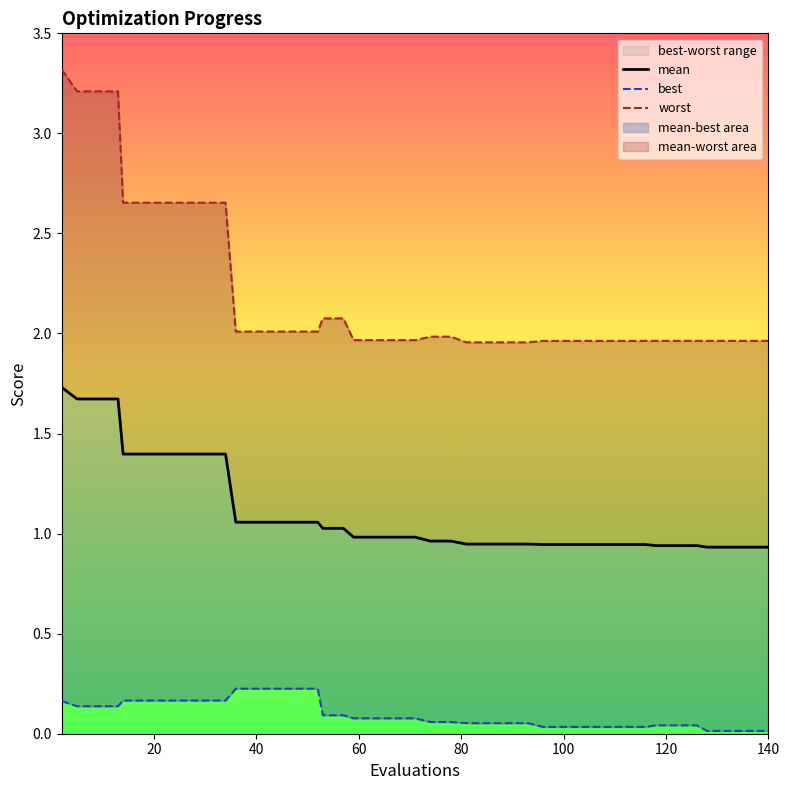

What is the sum of all worst values?

88.2